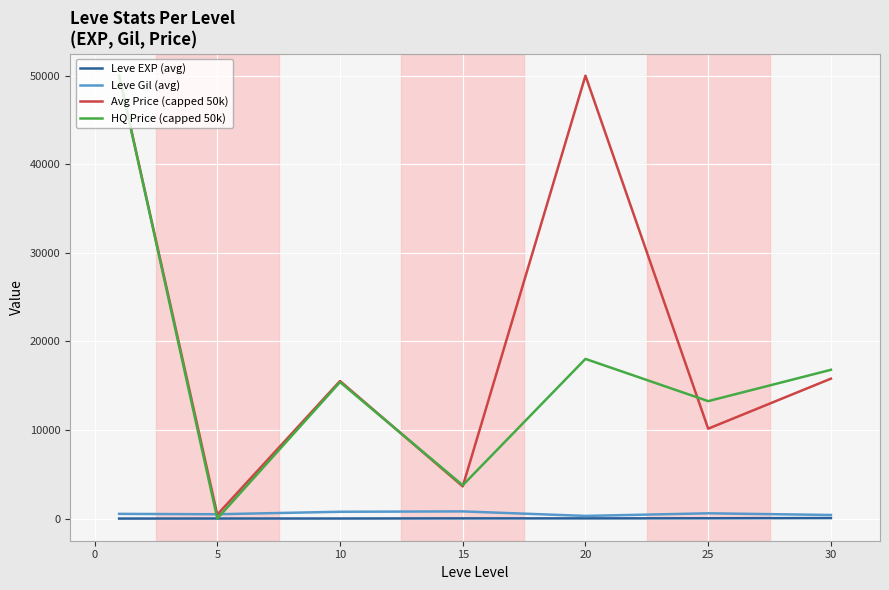

At how many categories does at least one series exceed 43359?

2